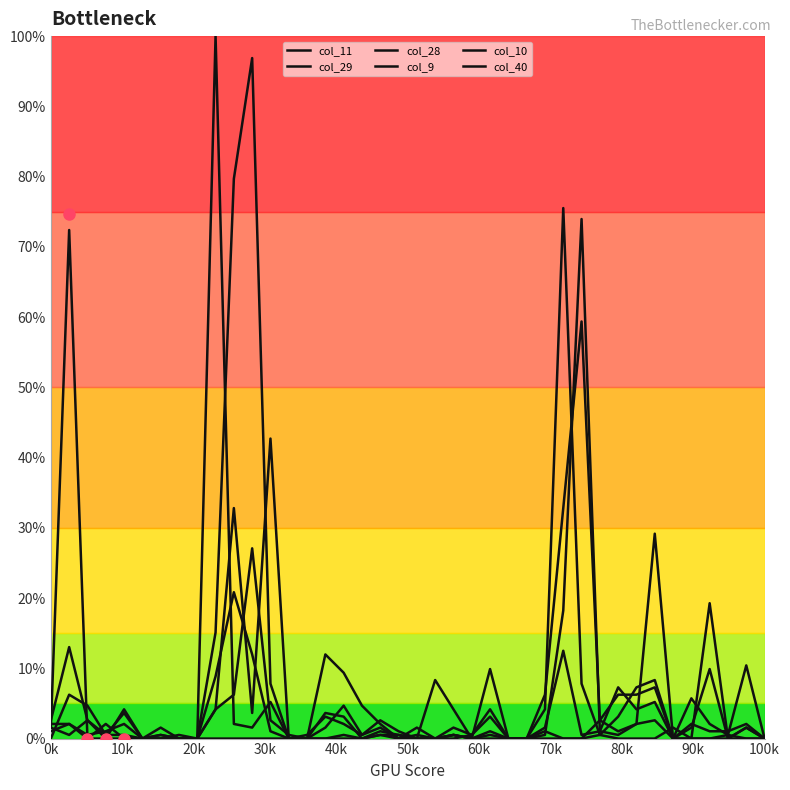

List the series in order of their peak value, highest first.

col_9, col_11, col_28, col_29, col_10, col_40